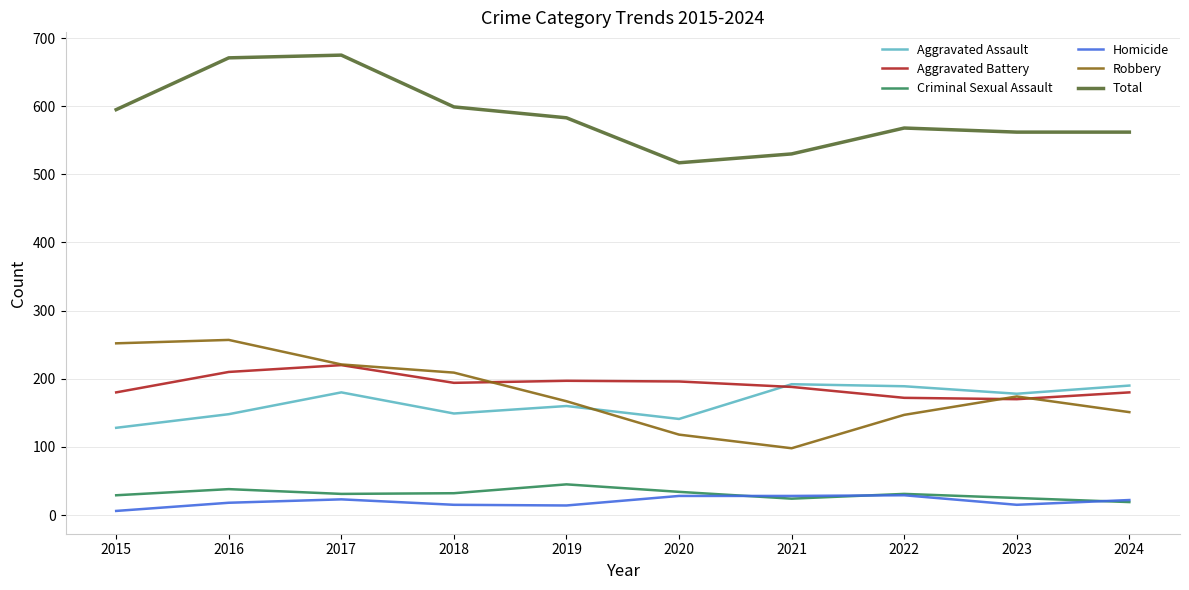

Where is the first local minimum for Total?

2020